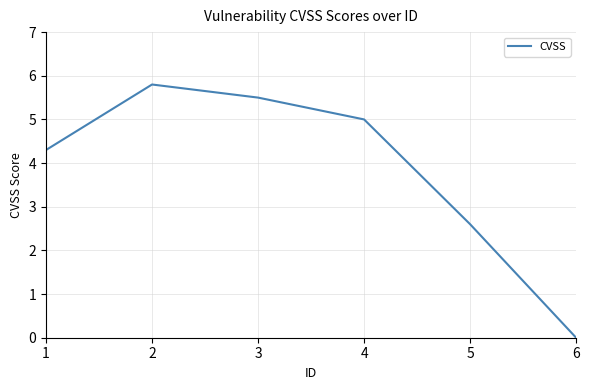

Does the chart display data point markers on the line(s)?

No